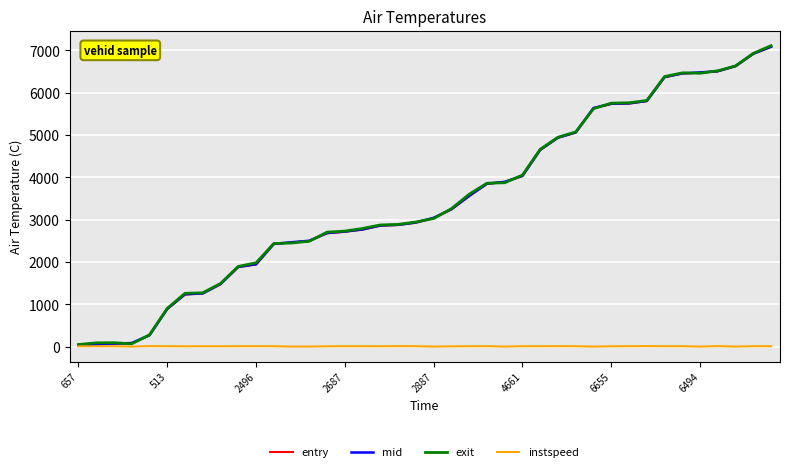

What is the greatest value displayed?

7113.0